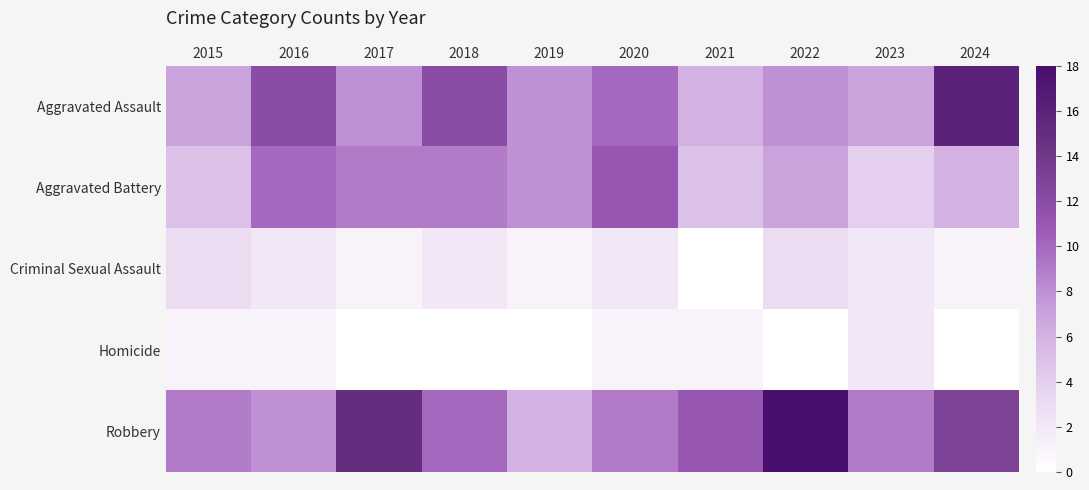

Reading left to right, list all the values displayed in this chart.

Aggravated Assault: 2015=7	2016=12	2017=8	2018=12	2019=8	2020=10	2021=6	2022=8	2023=7	2024=16
Aggravated Battery: 2015=5	2016=10	2017=9	2018=9	2019=8	2020=11	2021=5	2022=7	2023=4	2024=6
Criminal Sexual Assault: 2015=3	2016=2	2017=1	2018=2	2019=1	2020=2	2021=0	2022=3	2023=2	2024=1
Homicide: 2015=1	2016=1	2017=0	2018=0	2019=0	2020=1	2021=1	2022=0	2023=2	2024=0
Robbery: 2015=9	2016=8	2017=15	2018=10	2019=6	2020=9	2021=11	2022=18	2023=9	2024=13